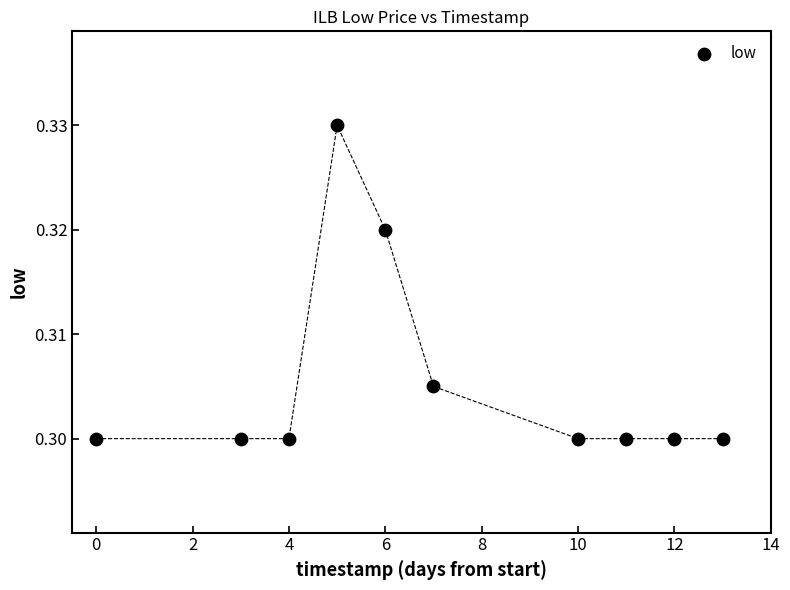

What is the average X value?

7.1